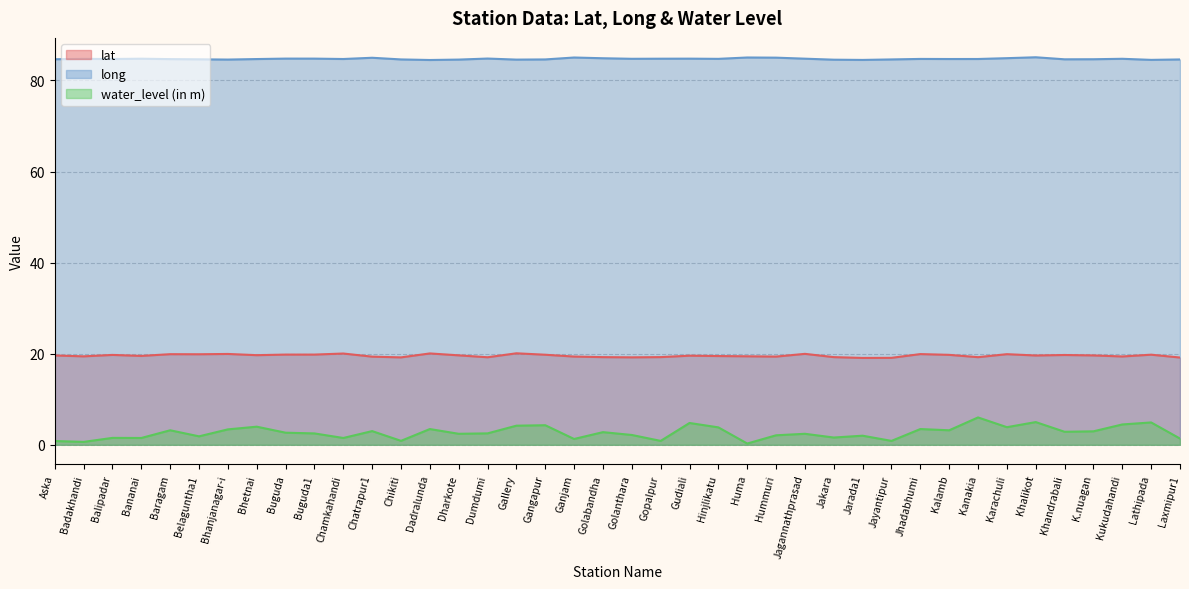

Does the chart have visible grid lines?

Yes